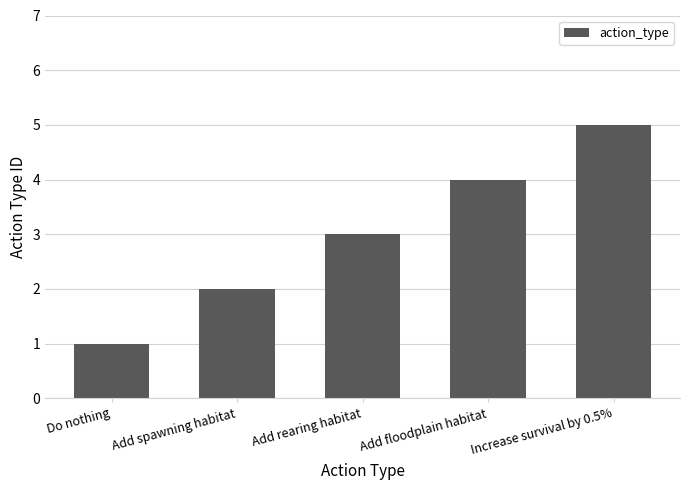

The value at Add spawning habitat is 1. True or false?

False